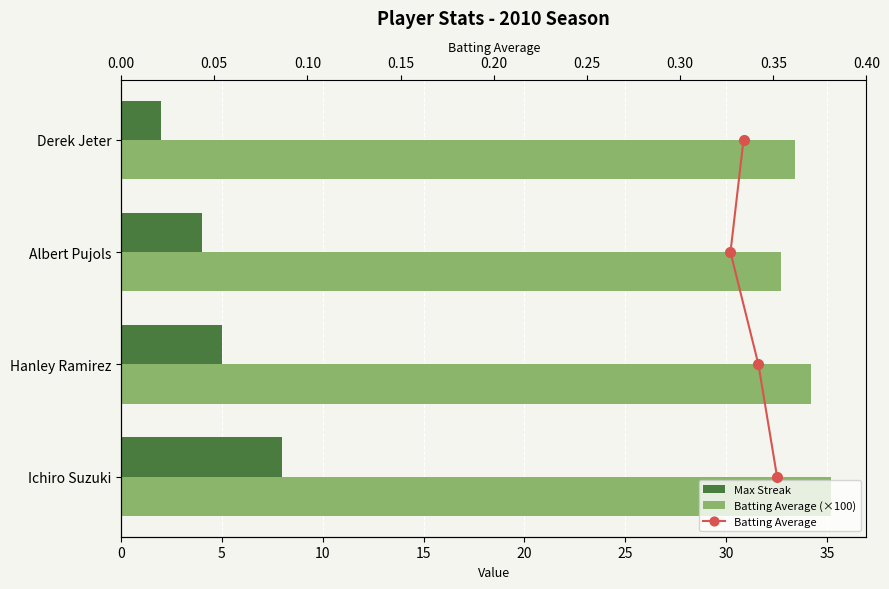

At how many categories does at least one series exceed 33?

3